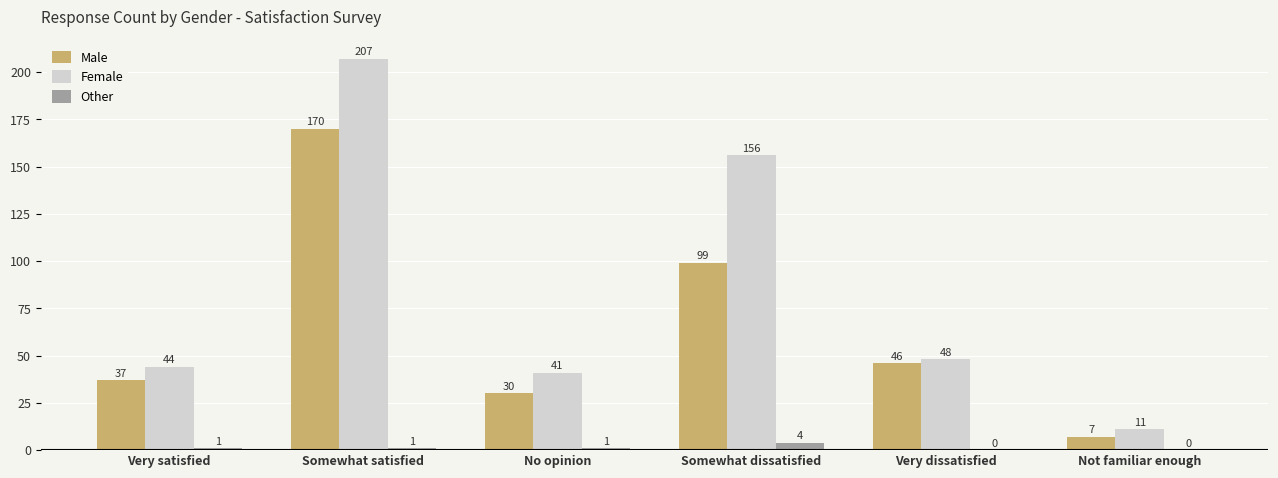

Between Very dissatisfied and Not familiar enough, which series saw the biggest shift?

Male